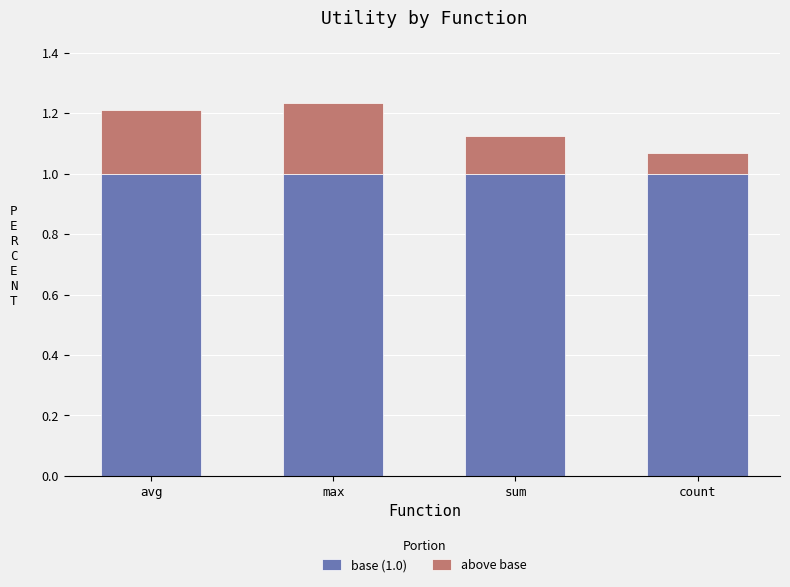

What is the total value across all series at avg?

1.2